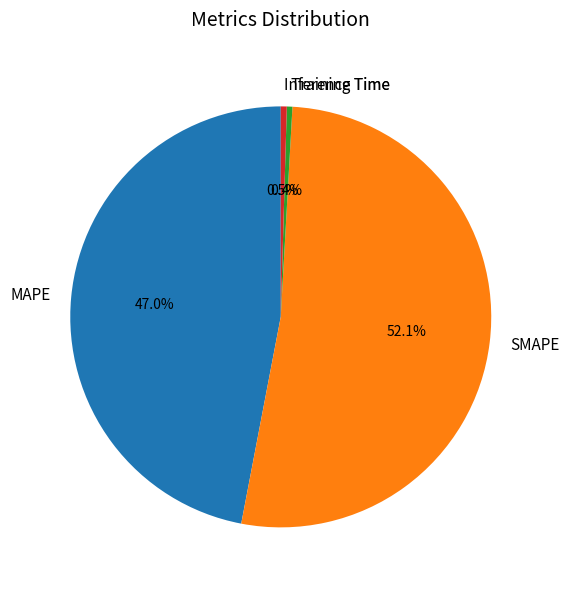

What is the largest slice in the pie chart?

SMAPE